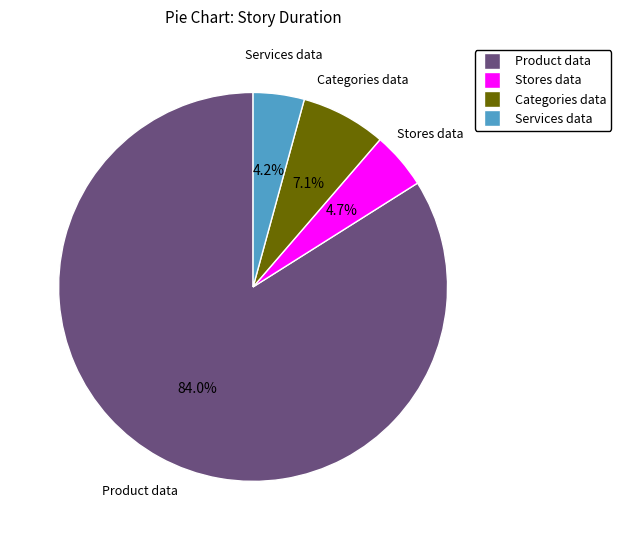

Does any single category account for the majority?

Yes